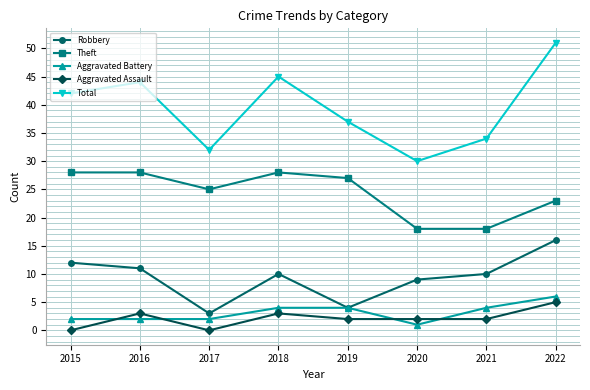

At which label does Aggravated Battery reach its peak?

2022